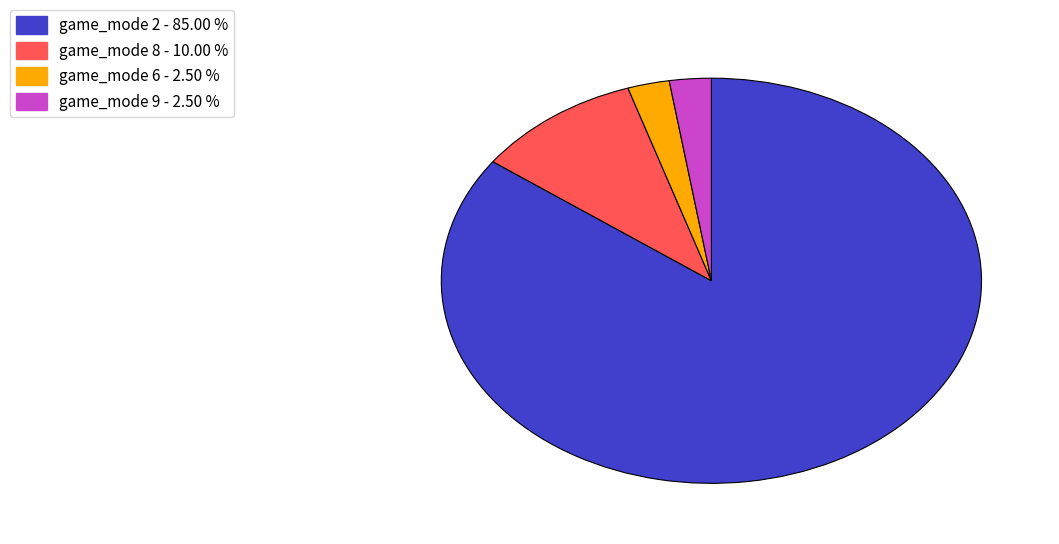

Which slice is the largest?

game_mode 2 - 85.00 %